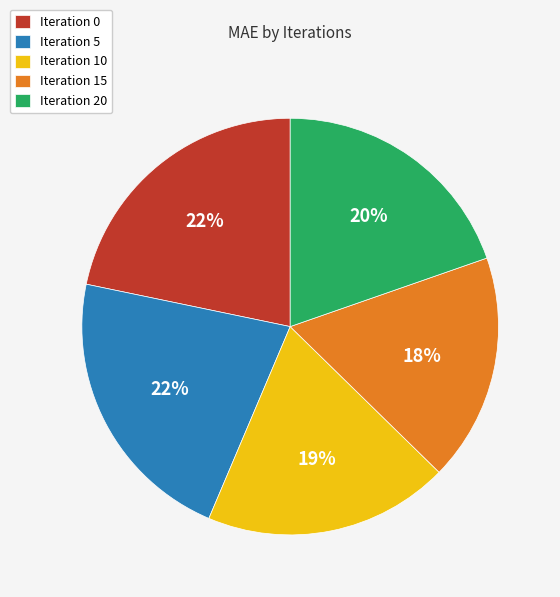

To the nearest percent, what is the average slice percentage?

20%